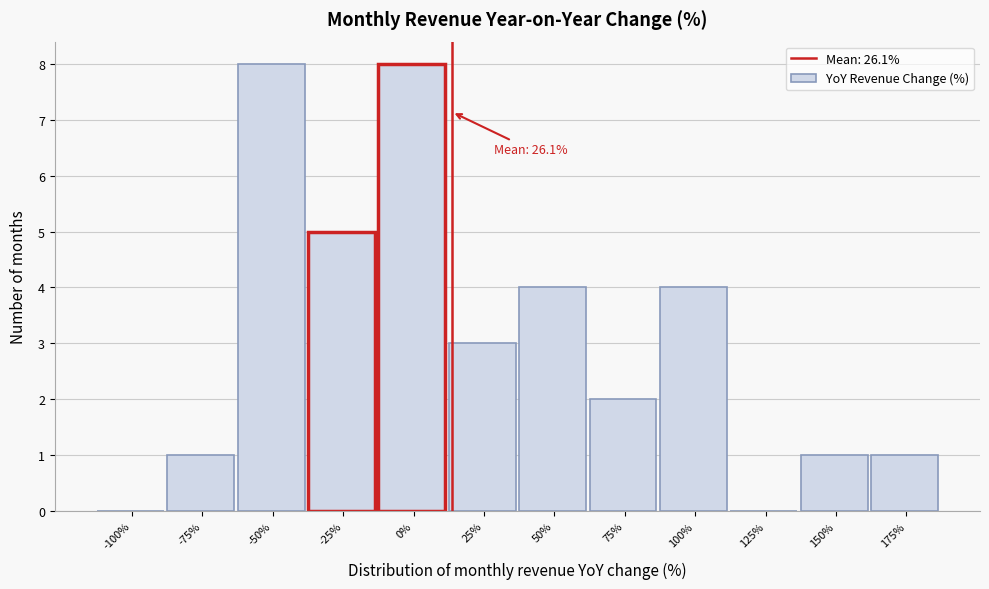

Reading right to left, what are all the values shown in this chart?

175%=1	150%=1	125%=0	100%=4	75%=2	50%=4	25%=3	0%=8	-25%=5	-50%=8	-75%=1	-100%=0